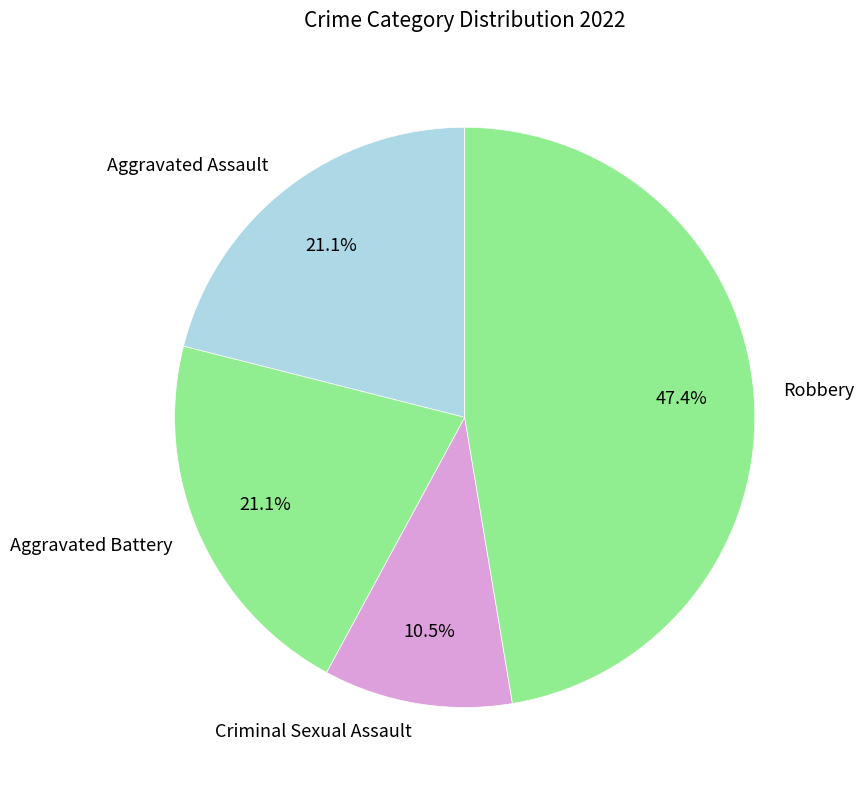

How much of the chart is everything except Criminal Sexual Assault?

89.5%